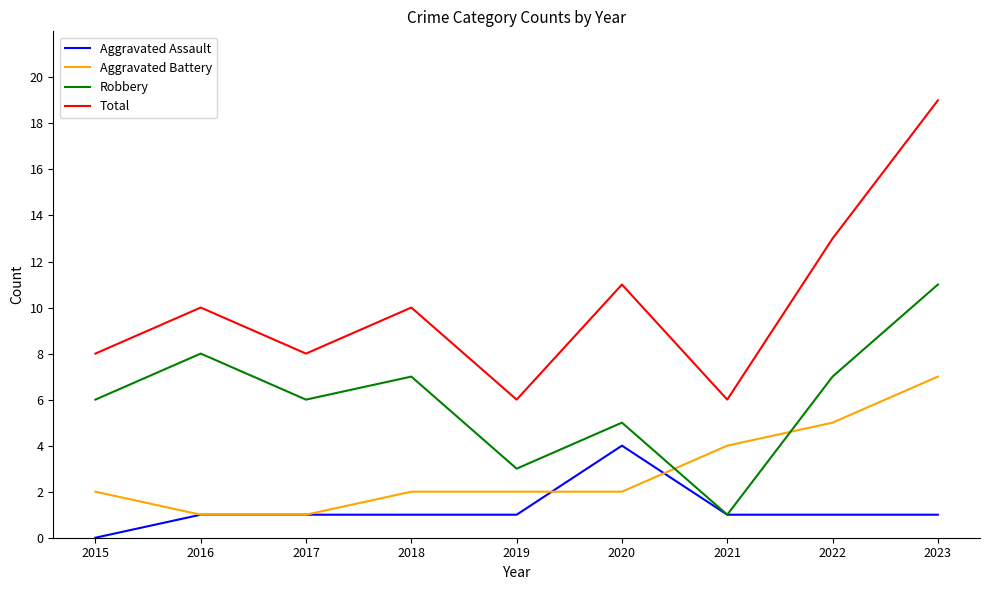

List the series in order of their overall mean, lowest first.

Aggravated Assault, Aggravated Battery, Robbery, Total